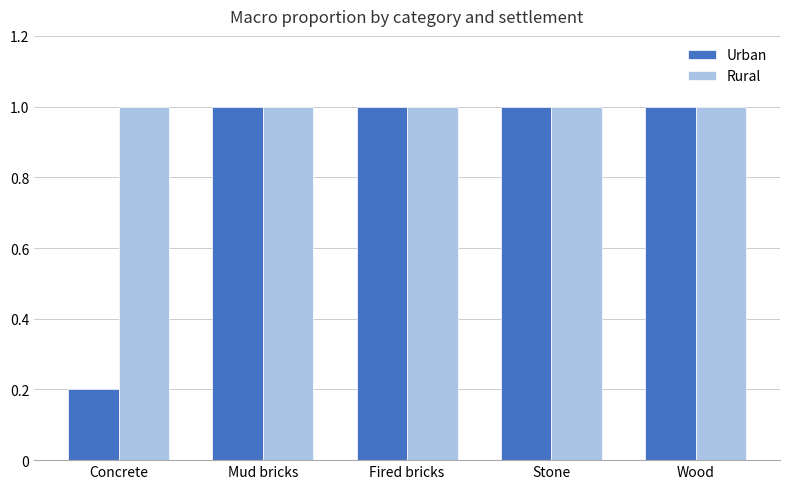

Rank the series by their average value, from lowest to highest.

Urban, Rural